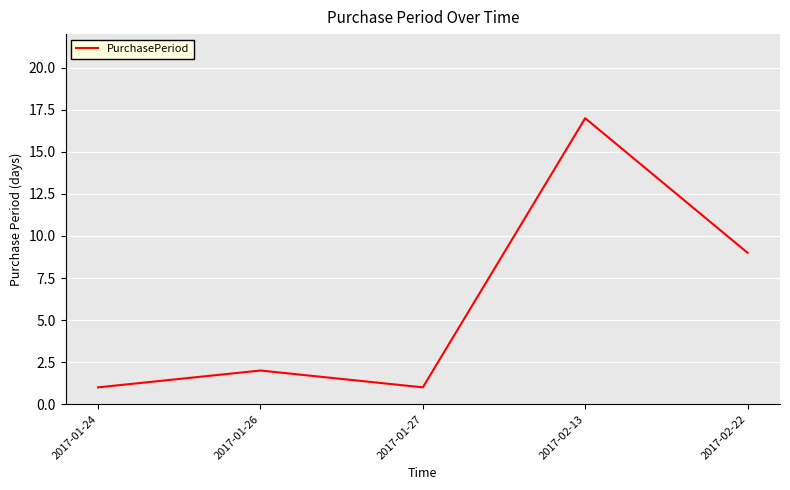

How many categories are shown in the chart?

5